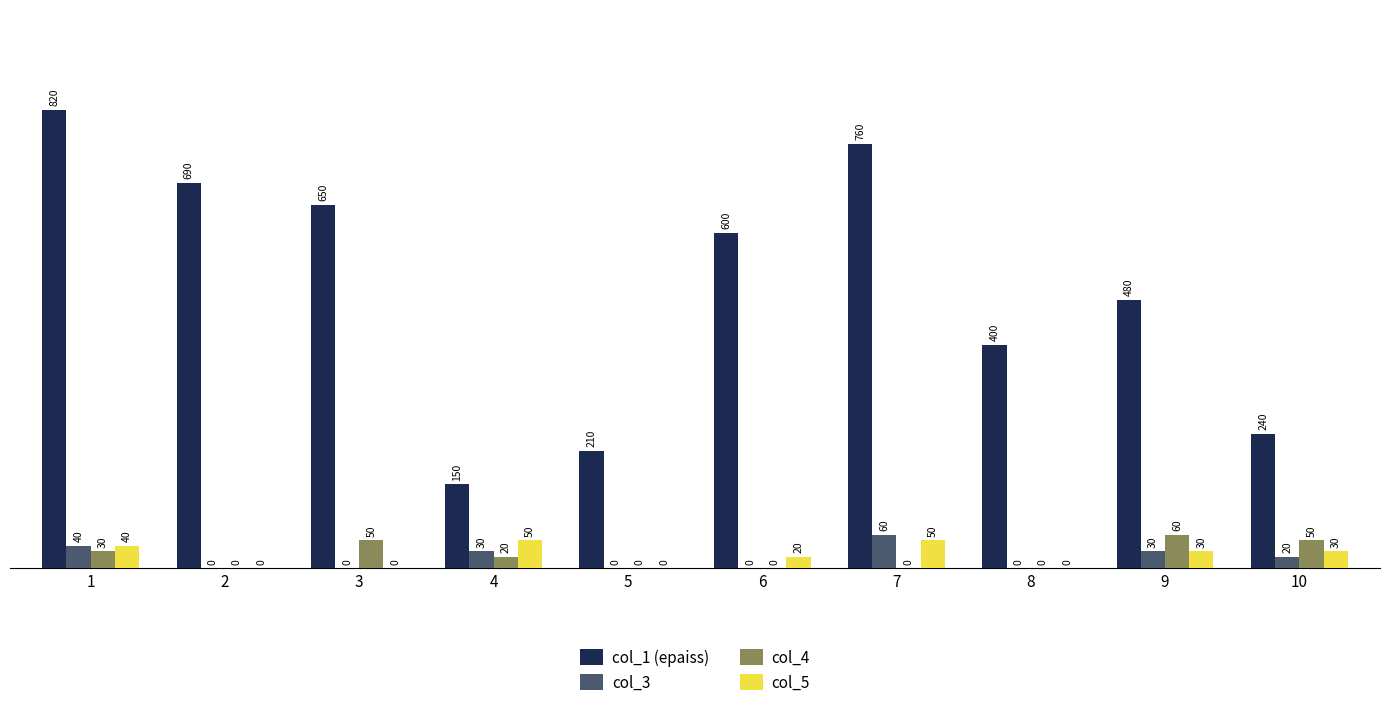

The value of col_1 (epaiss) at 8 is 400. True or false?

True